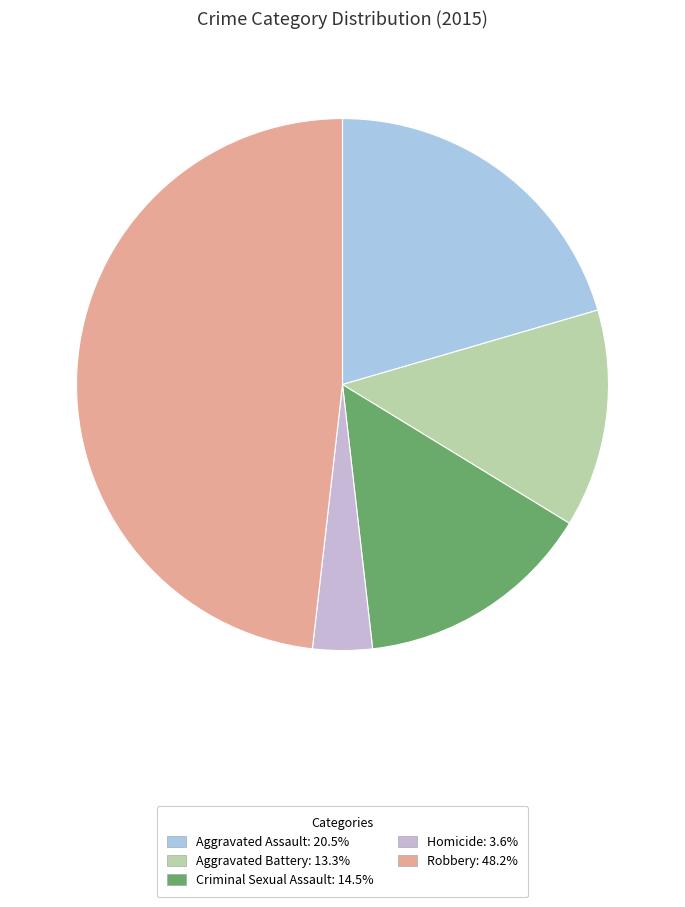

Which category has the smallest portion of the pie?

Homicide